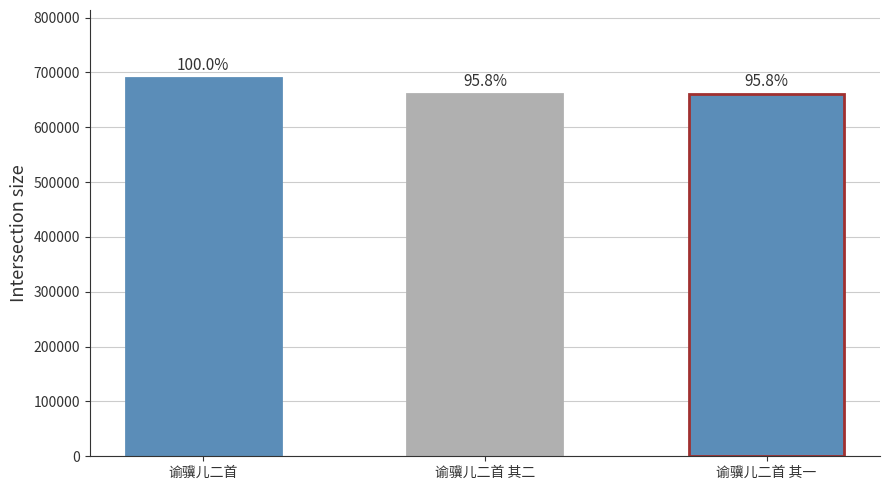

What is the average value?

670294